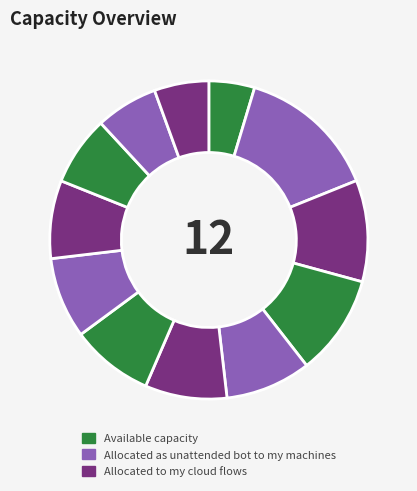

To the nearest percent, what is the average slice percentage?

8%